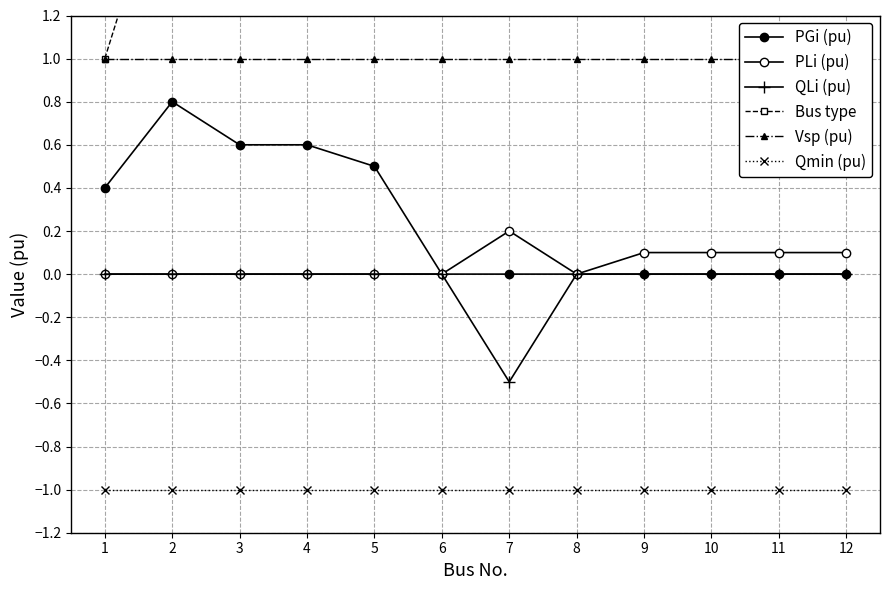

True or false: Bus type has more than 2 interior local peaks.

False